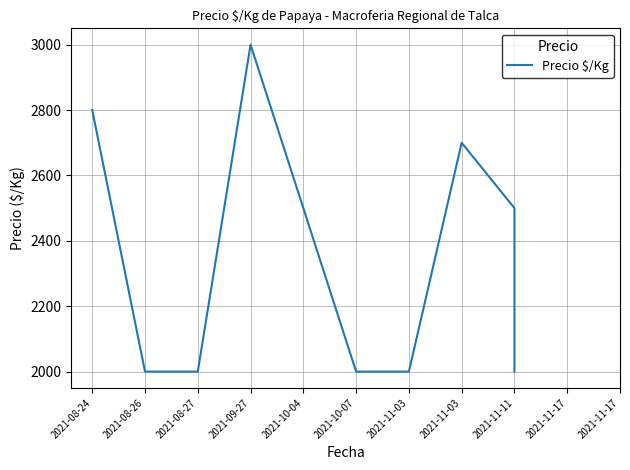

Reading right to left, what are all the values shown in this chart?

2000	2500	2700	2000	2000	2000	2500	3000	2000	2000	2800